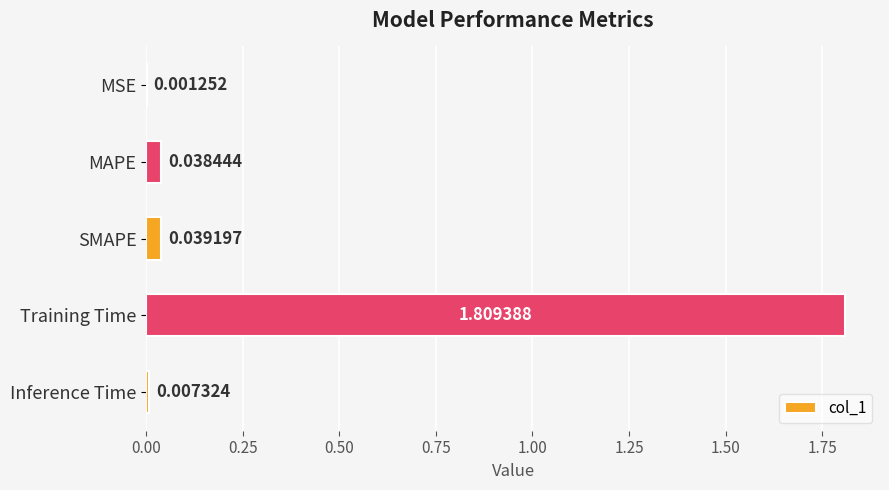

Between MSE and MAPE, which is larger?

MAPE